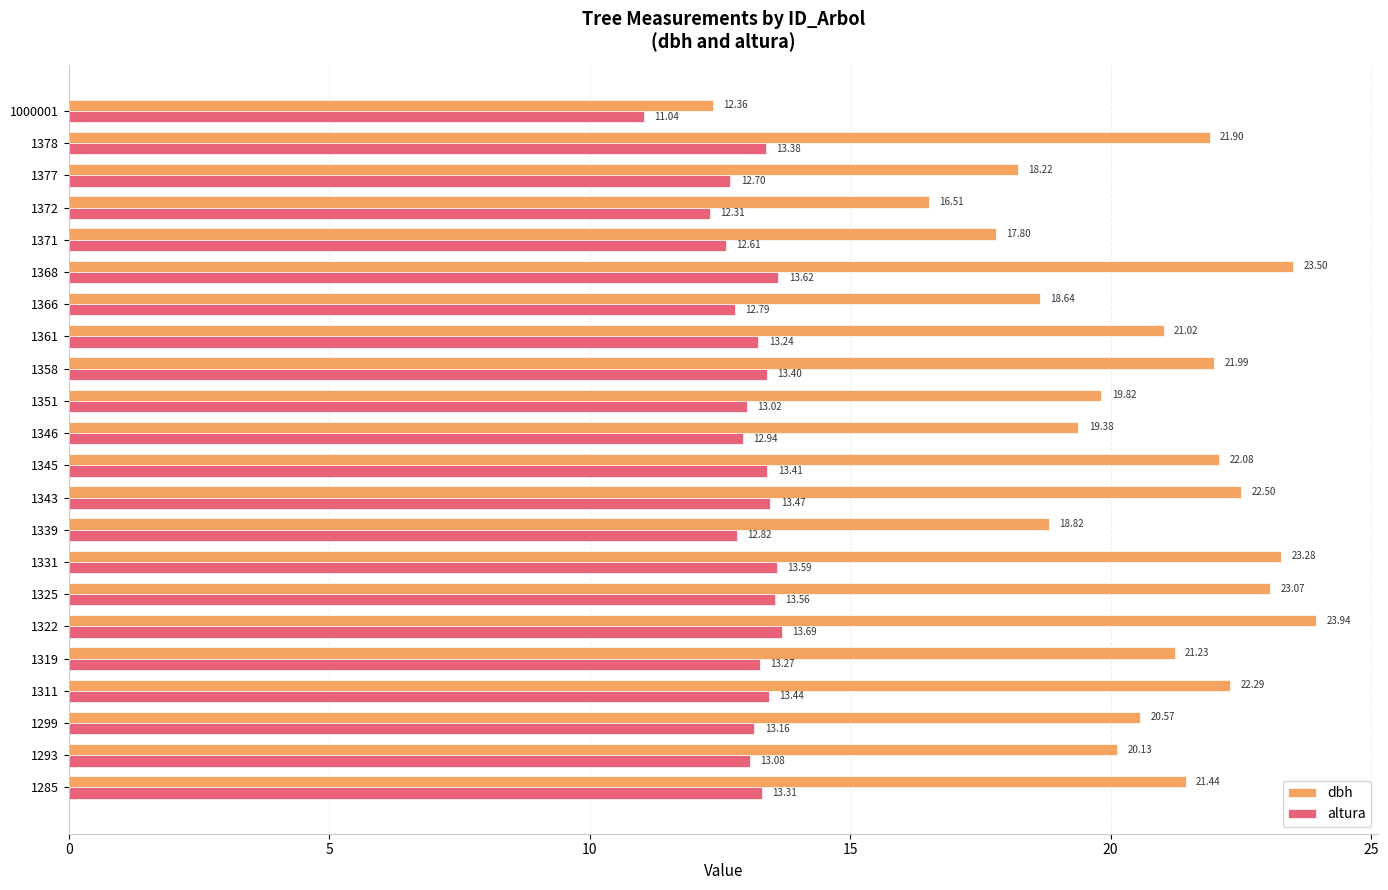

What is the spread (max minus min) of values at 1378?

8.5